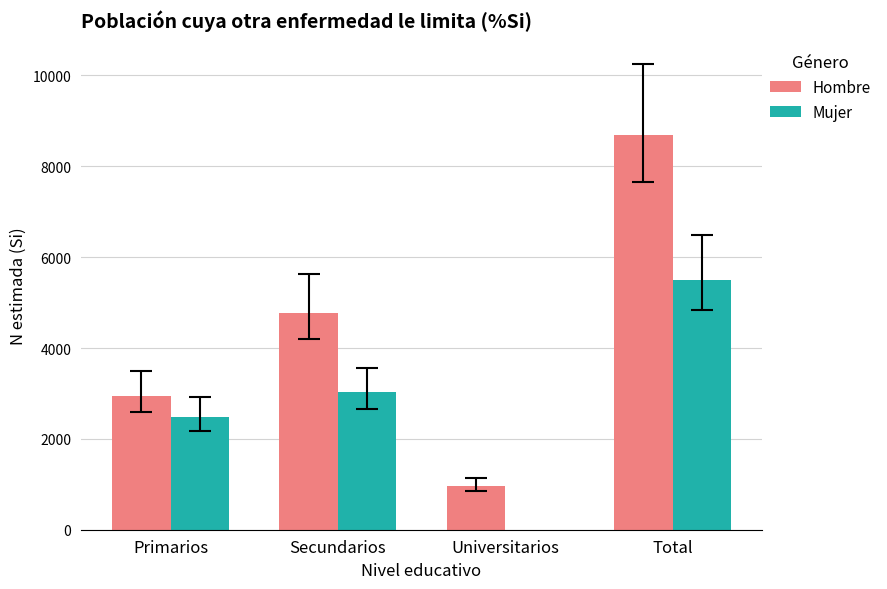

True or false: Hombre has a value of 2953 at Primarios.

True